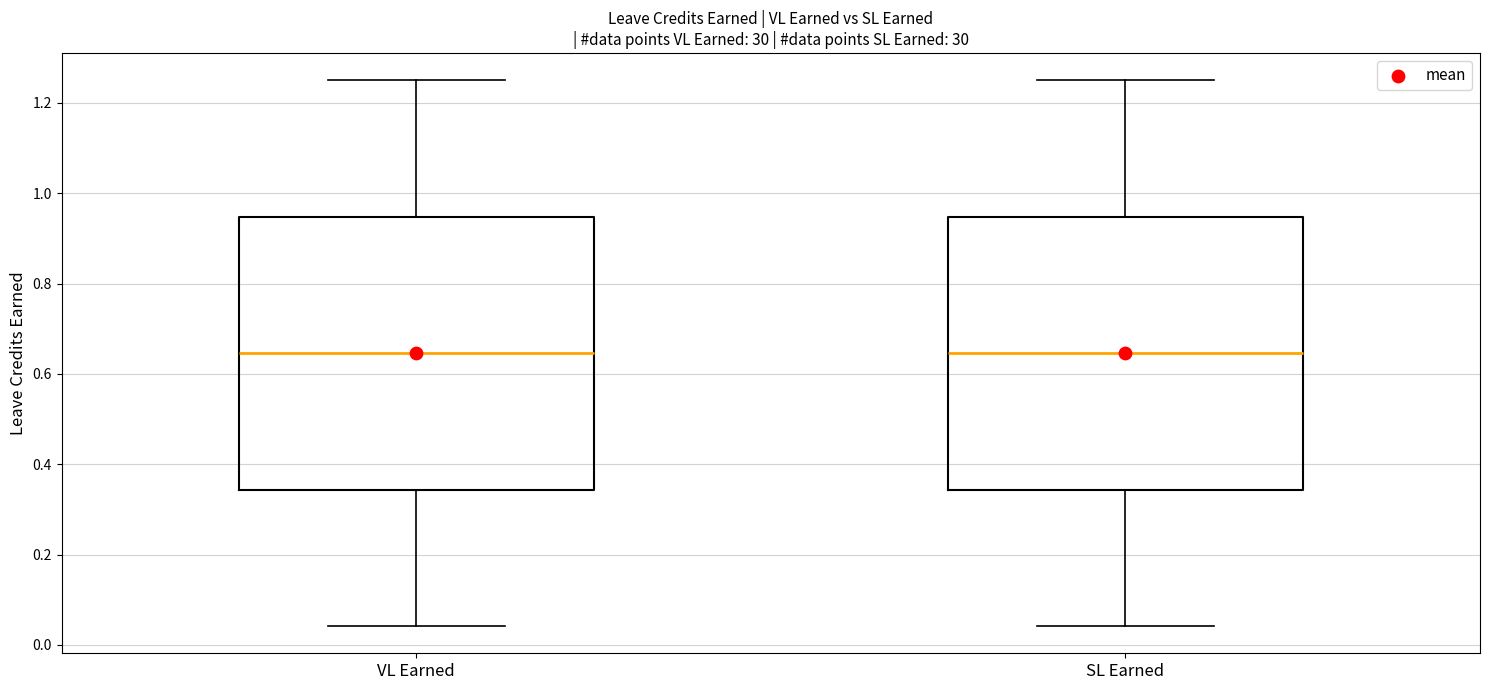

Reading left to right, read every box against the y-axis: the position of its median line, the range the box covers, and the ends of its whiskers. The values are not printed on the chart, so give them approximately, as read against the axis.

VL Earned: median 0.64, box 0.34 to 0.94, whiskers 0.04 to 1.26
SL Earned: median 0.64, box 0.34 to 0.94, whiskers 0.04 to 1.26